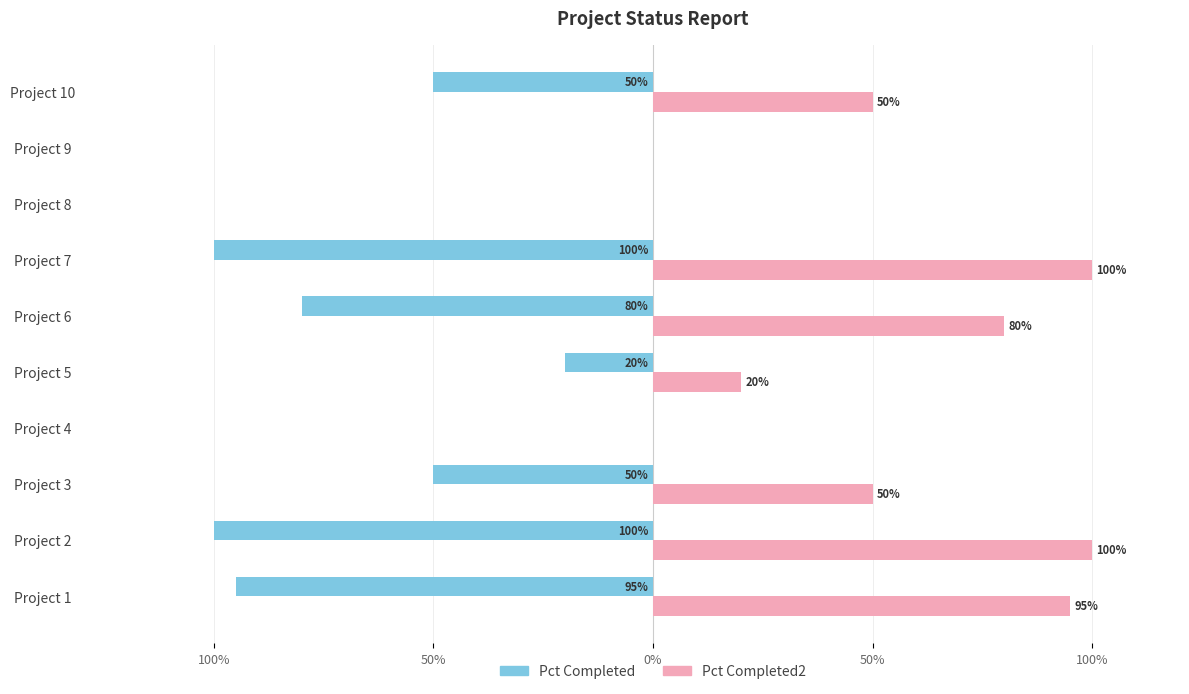

List the series in order of their overall mean, highest first.

Pct Completed2, Pct Completed